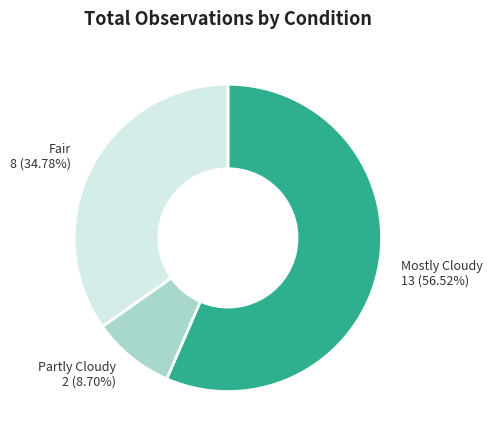

Is there any slice that represents more than half of the pie?

Yes